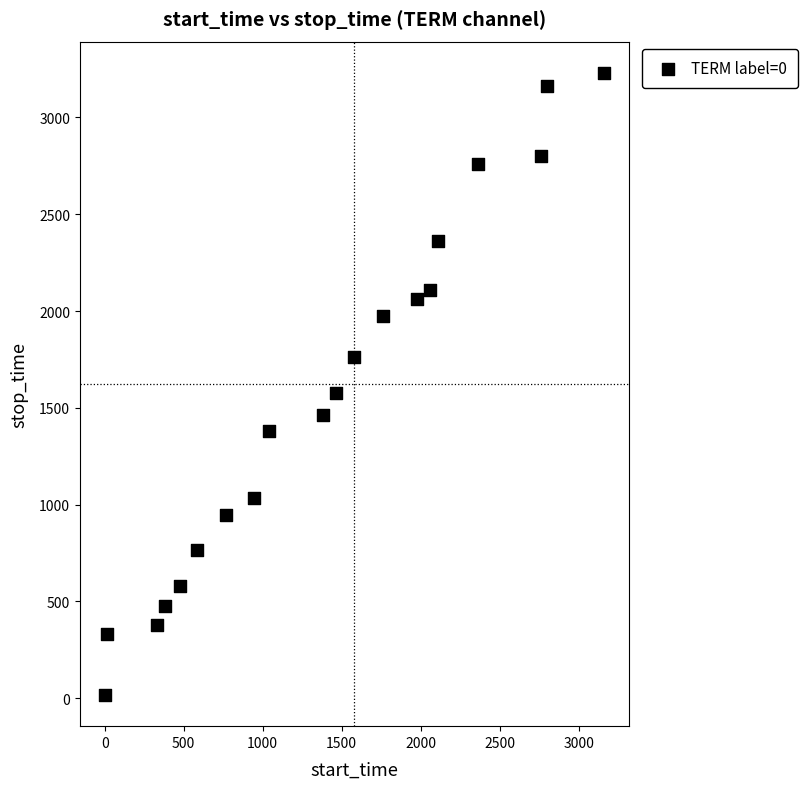

What is the range of Y values (max minus min)?

3215